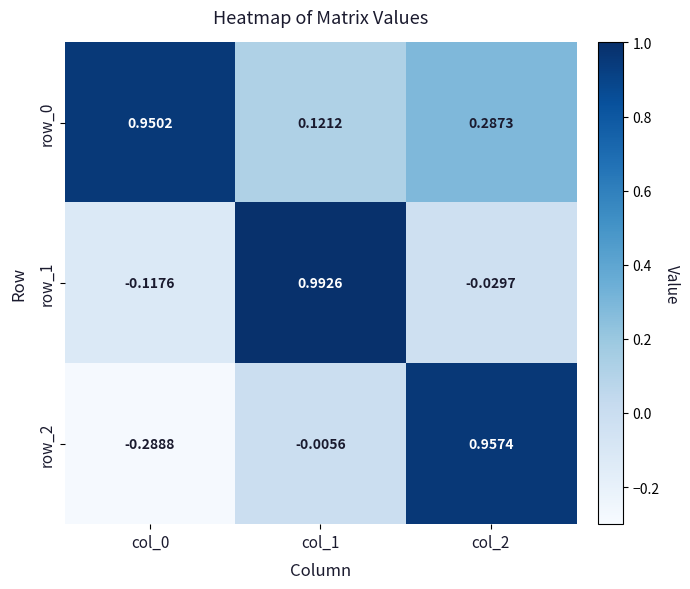

Is the value of row_1 at col_2 greater than the value of row_0 at col_1?

No